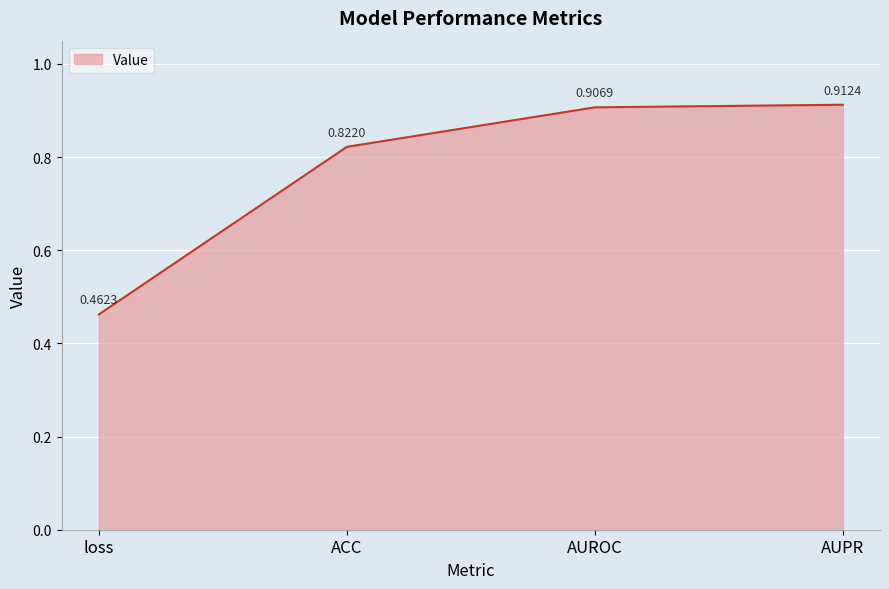

Does the chart have visible grid lines?

Yes